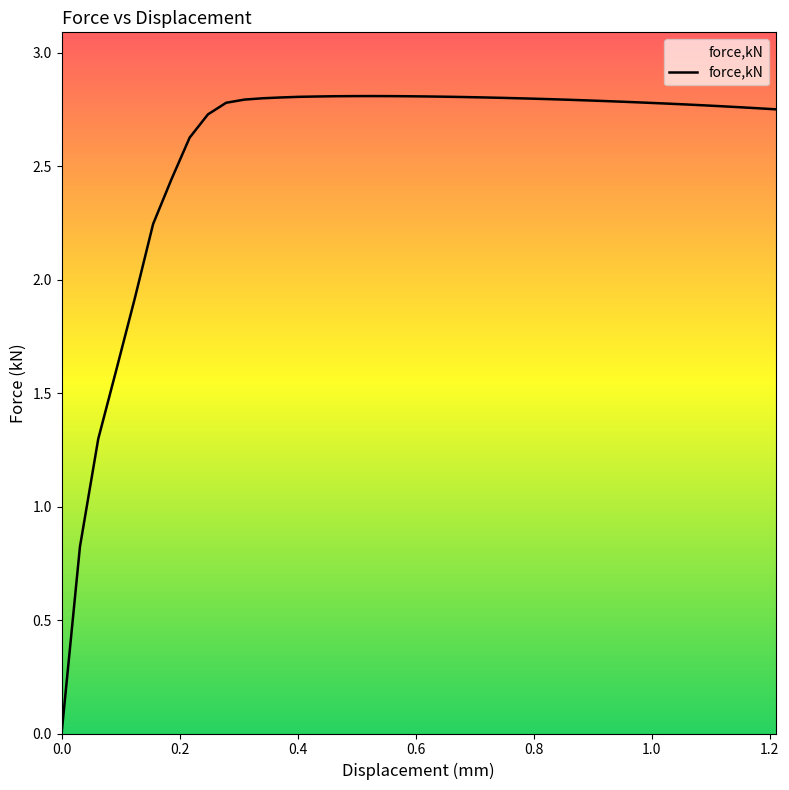

Does the chart have visible grid lines?

No